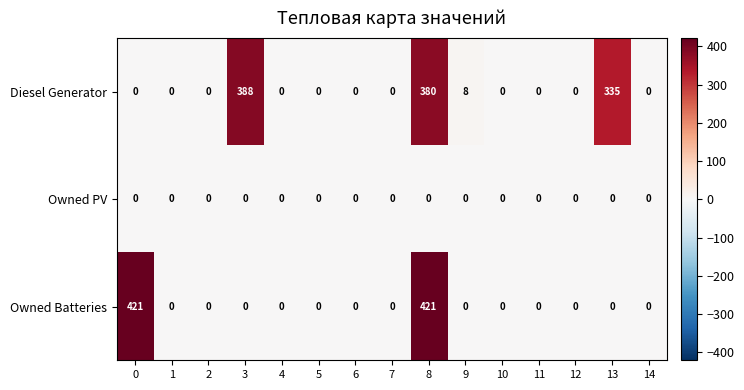

Which series has the largest range (max minus min)?

Owned Batteries